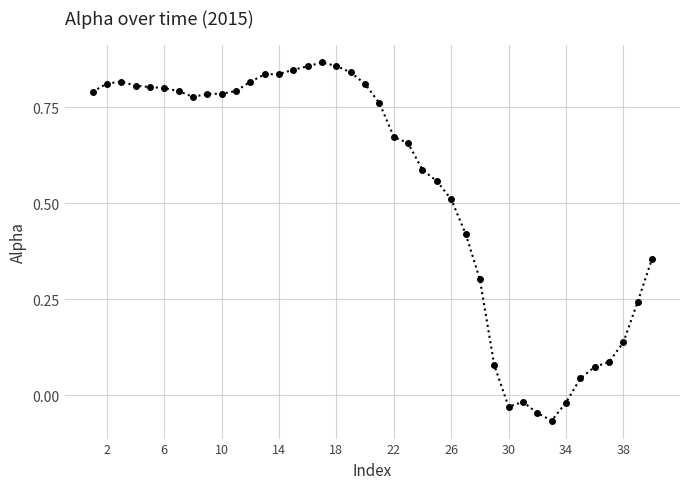

Is this an area chart (filled region under the line)?

No